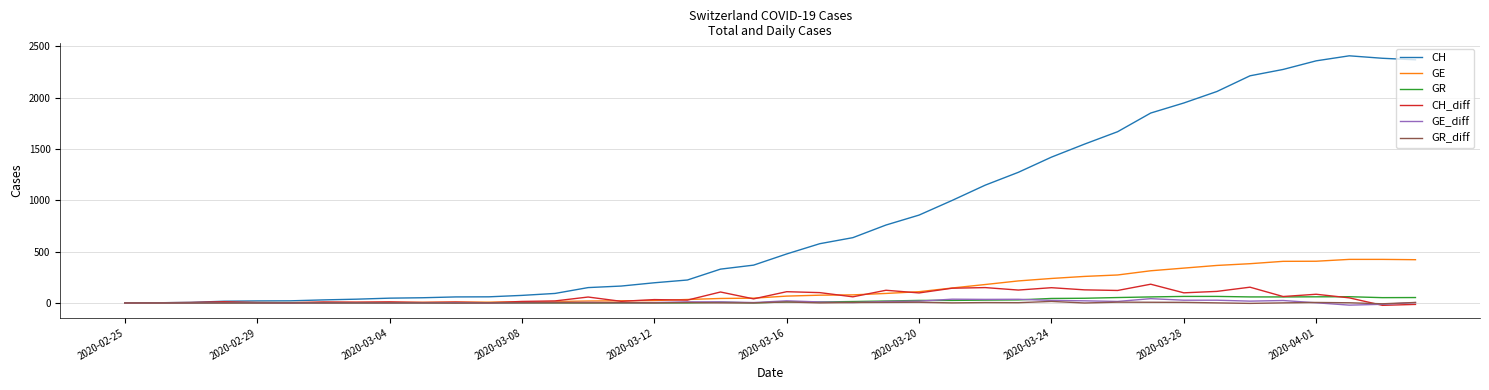

What is the minimum value shown in the chart?

-24